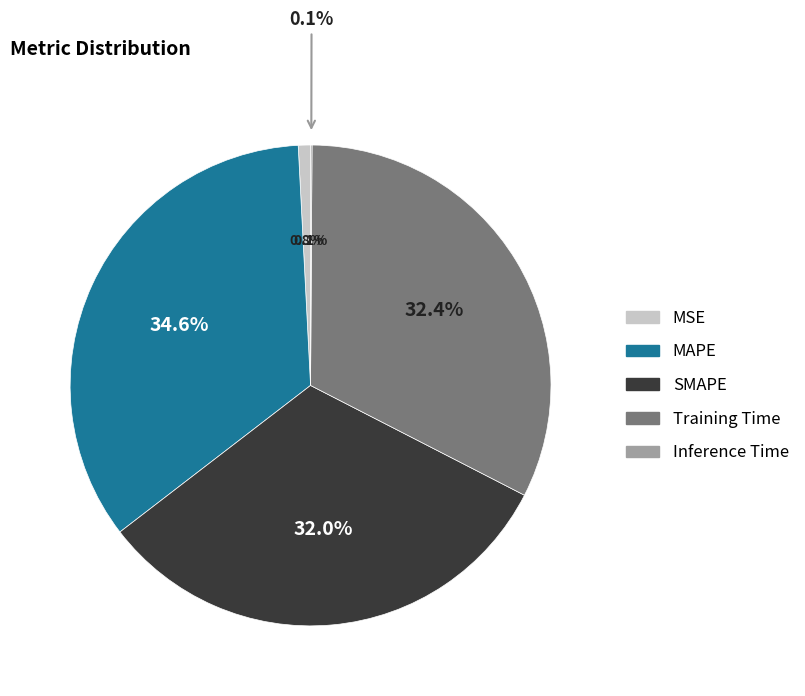

To the nearest percent, what portion does MSE represent?

1%